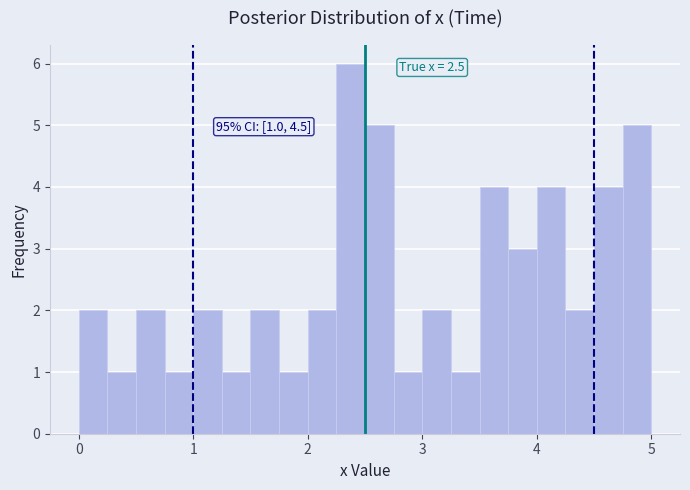

Around what value on the x-axis is the tallest bar? Give the approximate position of its centre, as read against the axis.

2.4